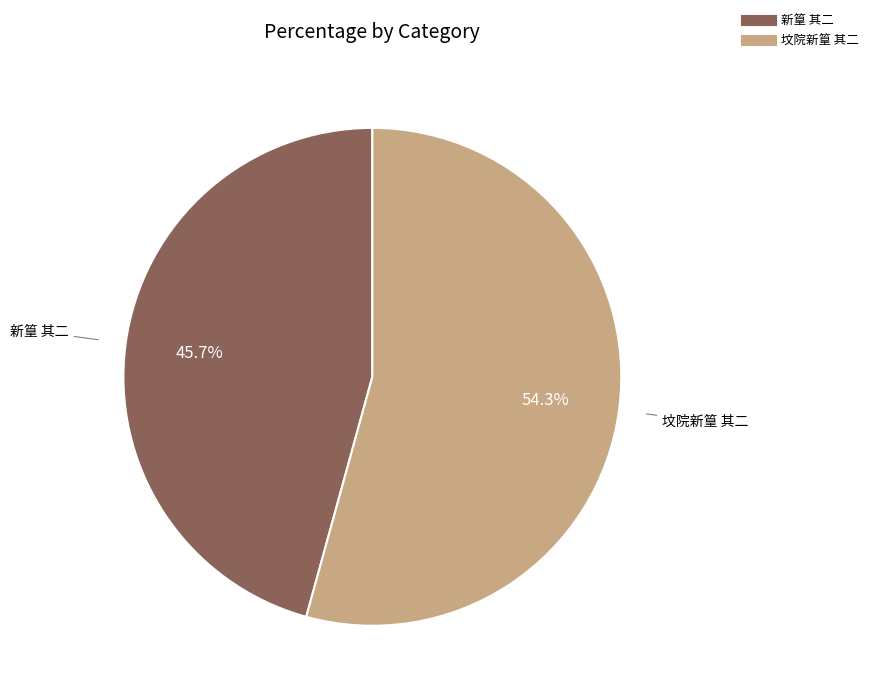

What is the smallest slice in the pie chart?

新篁 其二